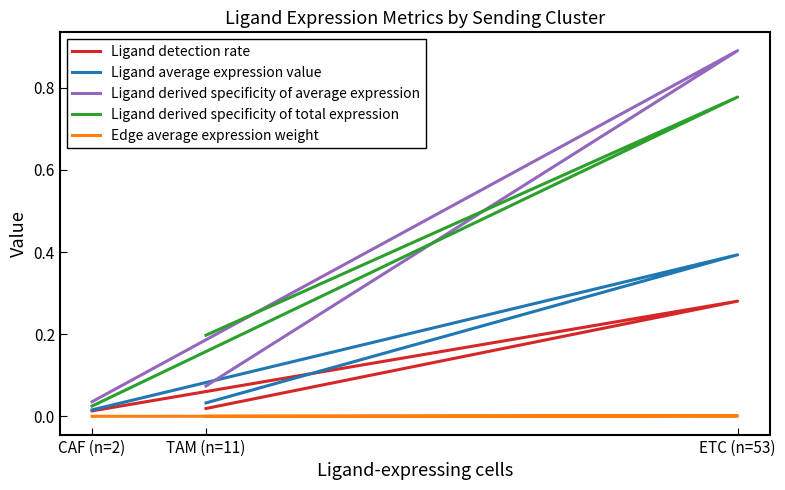

What is the difference between the Ligand derived specificity of total expression values at TAM (n=11) and ETC (n=53)?

0.6